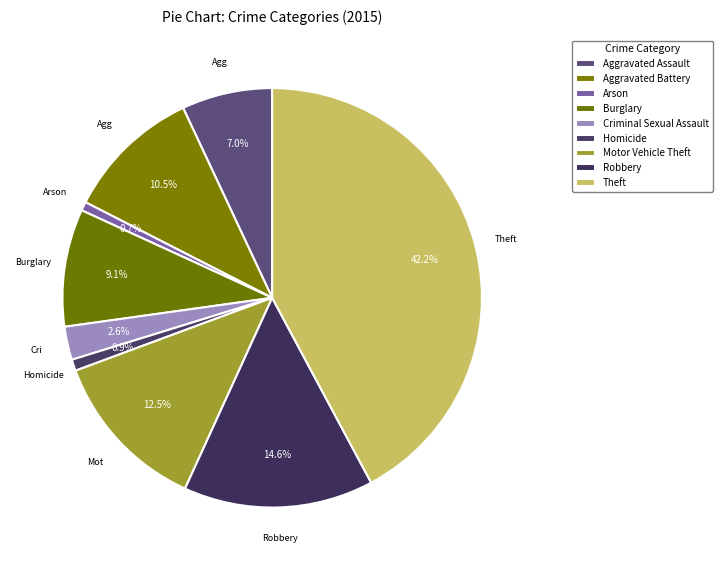

Does Aggravated Battery account for over 50% of the chart?

No